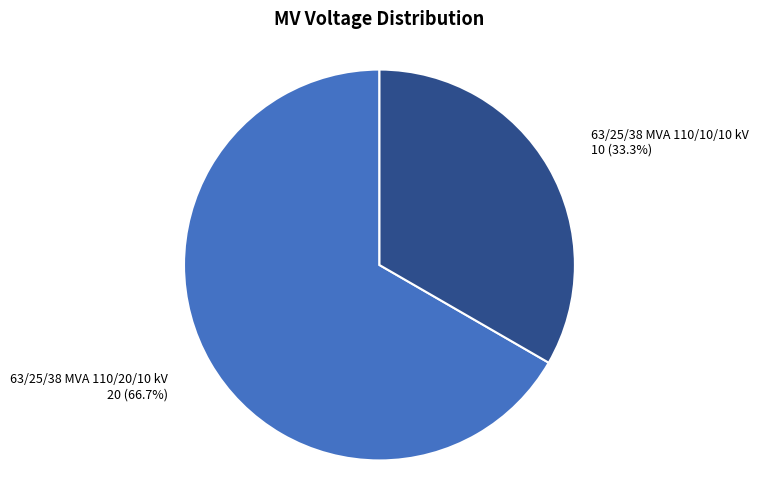

Which slice is the largest?

63/25/38 MVA 110/20/10 kV